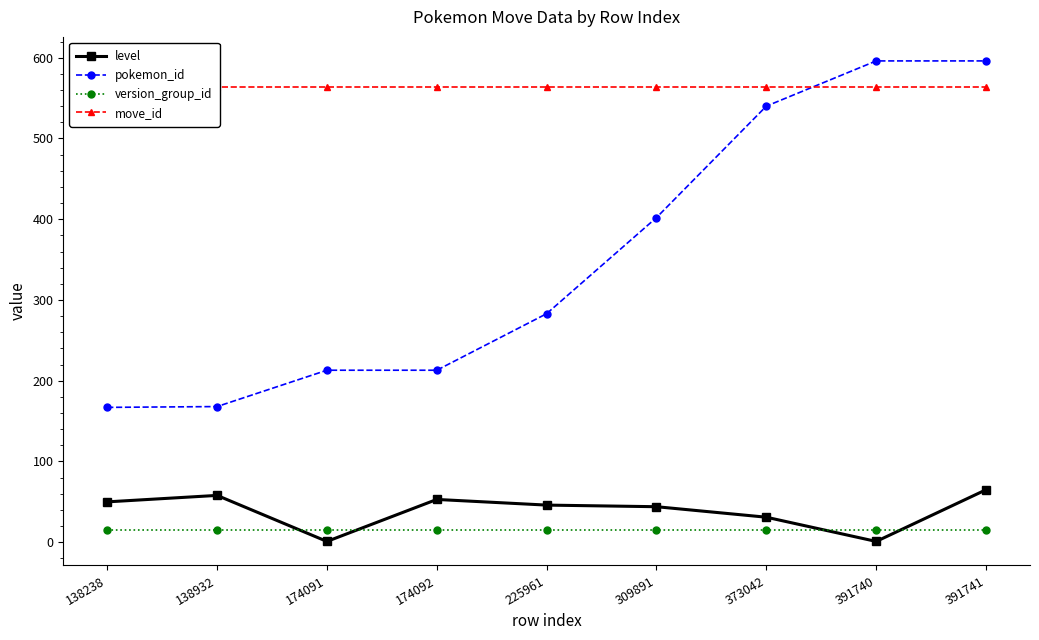

What is the value of the level point at the 5th from the left?

46